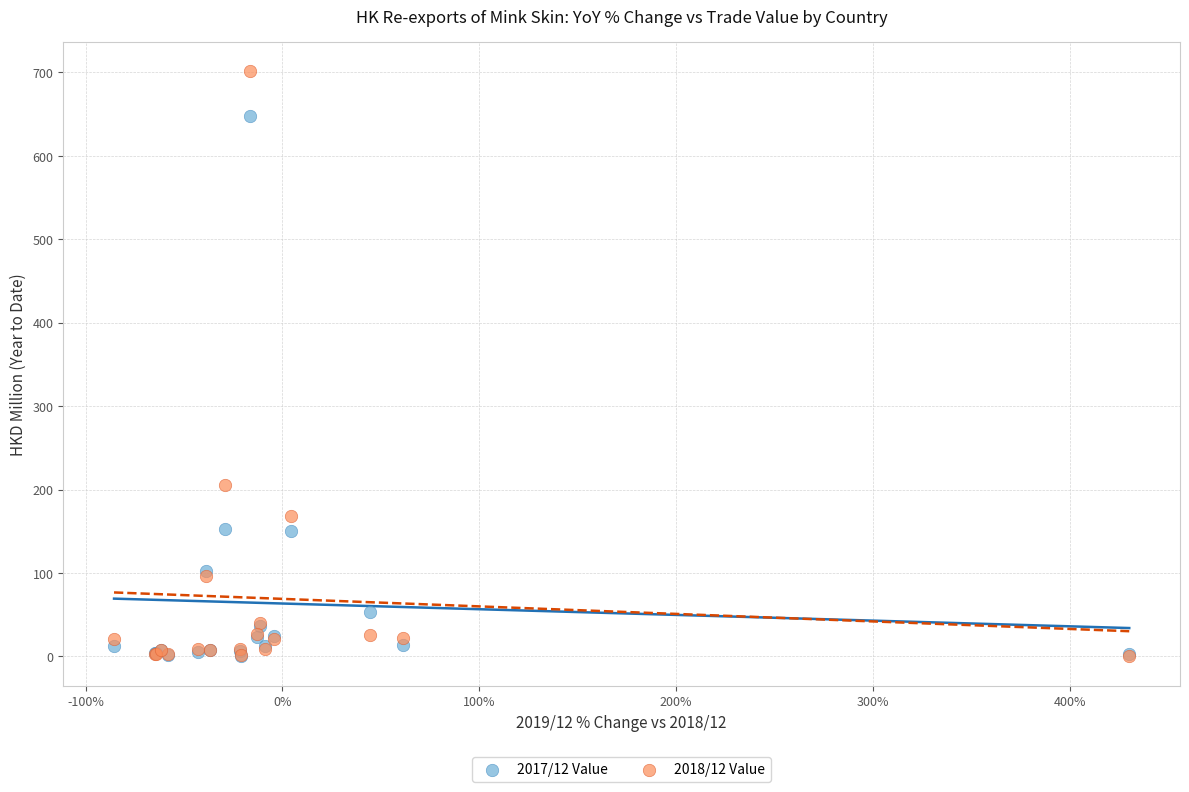

Which series has the largest Y range (max minus min)?

2018/12 Value